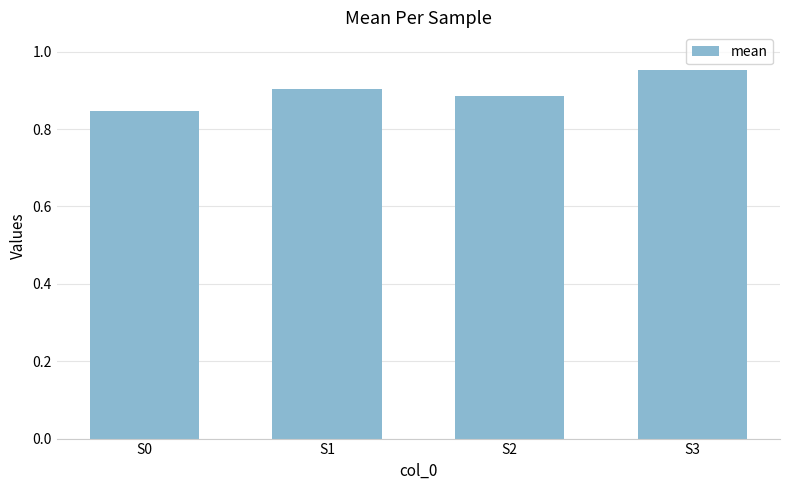

True or false: the data shows 1.2 at S0.

False